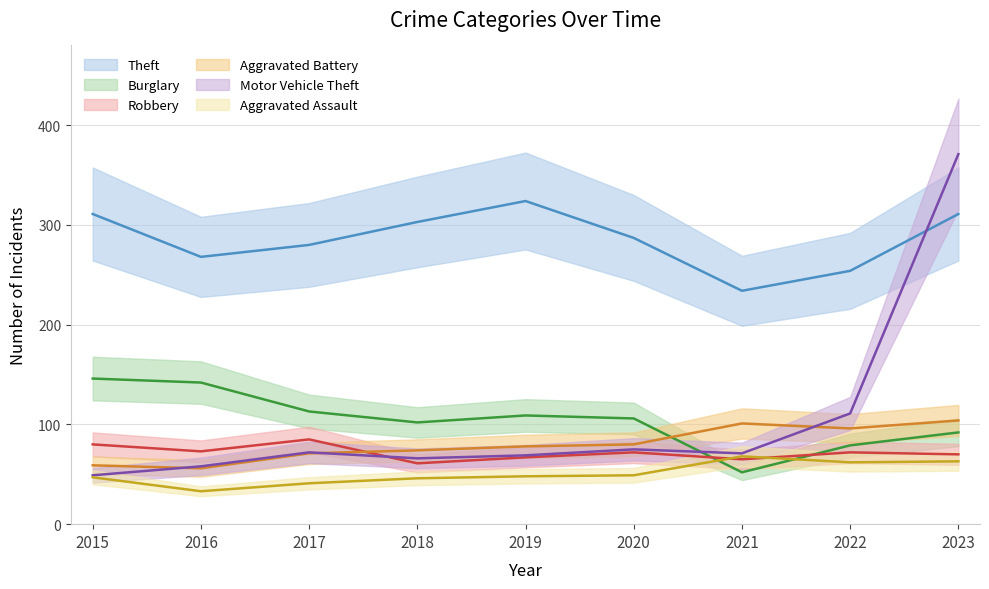

How many lines are shown in the chart?

6